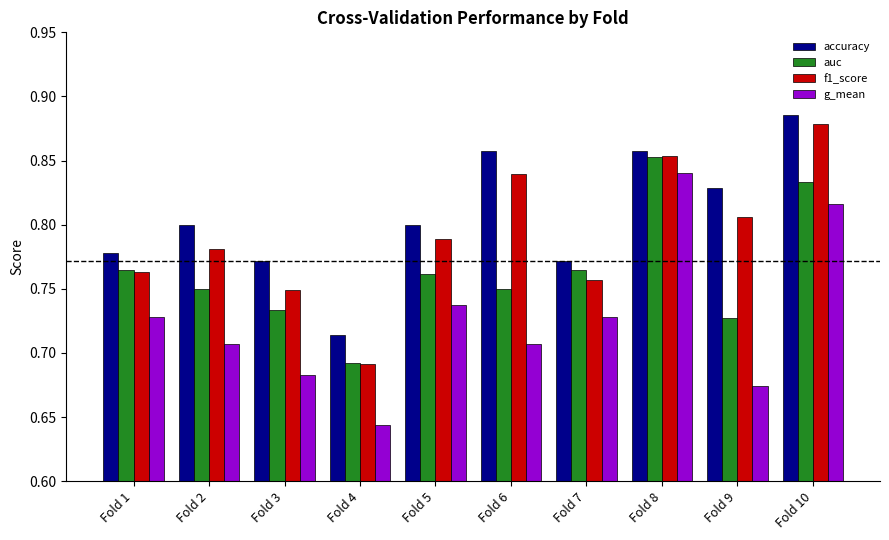

What are all the series names shown in the legend?

accuracy, auc, f1_score, g_mean